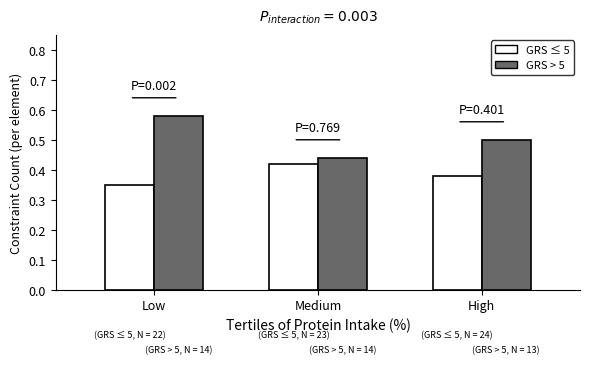

Which series has the widest spread of values?

GRS > 5